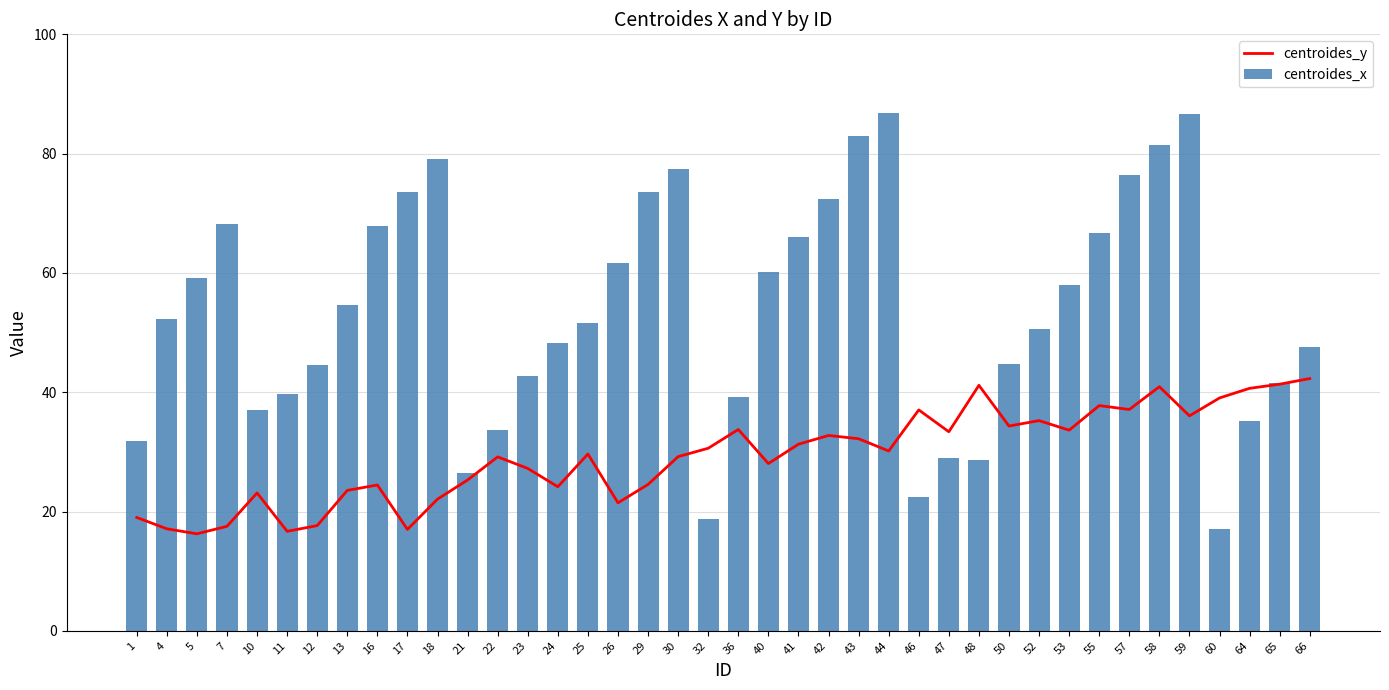

At 40, list the series in order from largest to smallest.

centroides_x, centroides_y